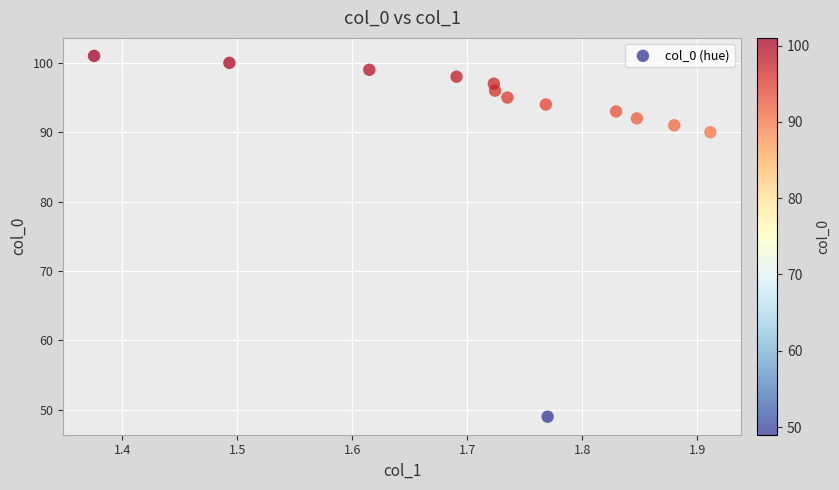

What Y value in the scatter plot is closest to 75?

90